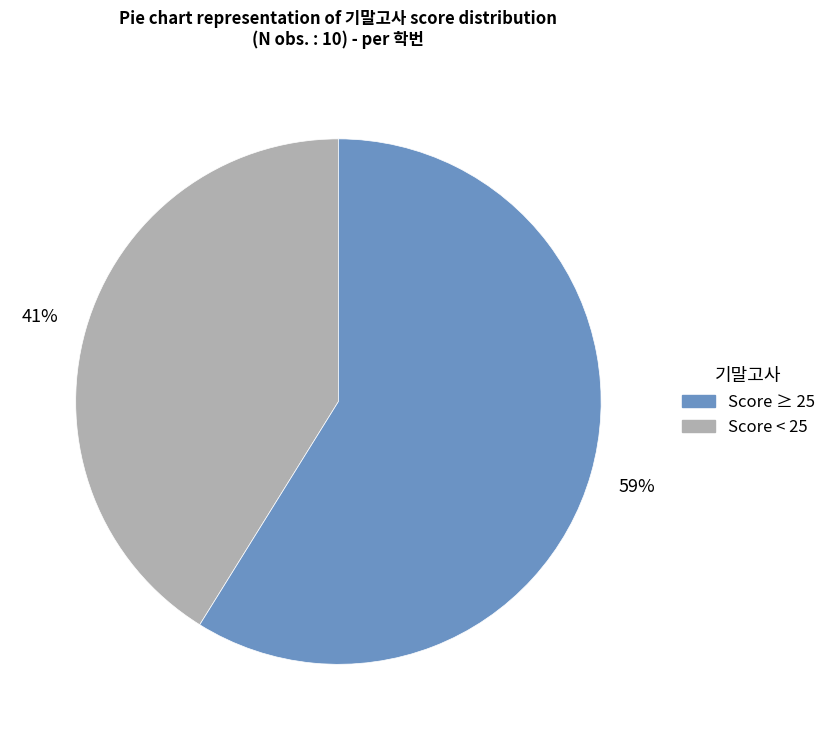

Is there any slice that represents more than half of the pie?

Yes